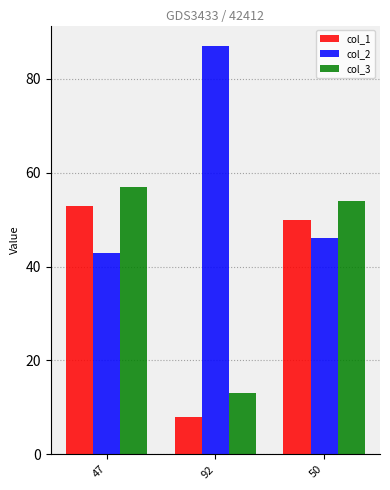

Which series has the largest total across all categories?

col_2